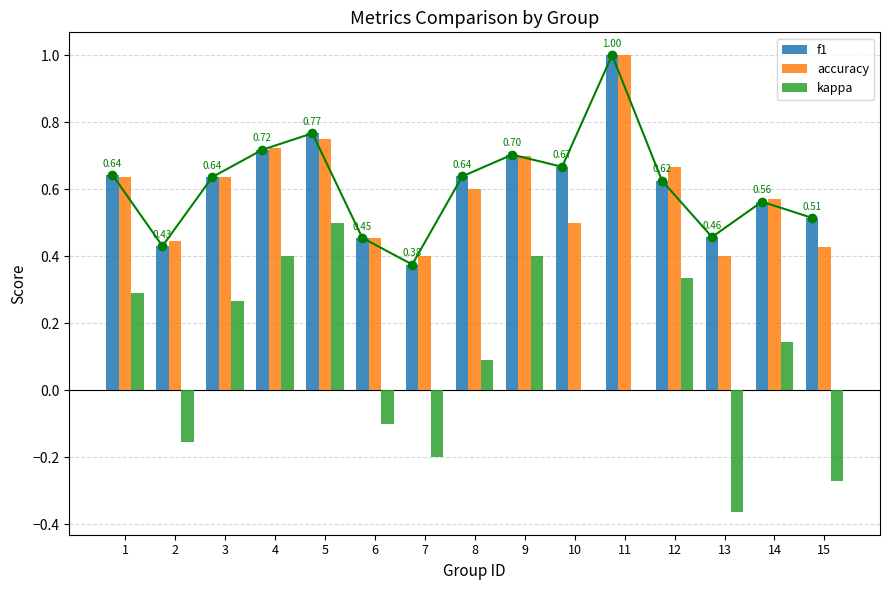

Is the value of f1 at 11 greater than the value of accuracy at 2?

Yes